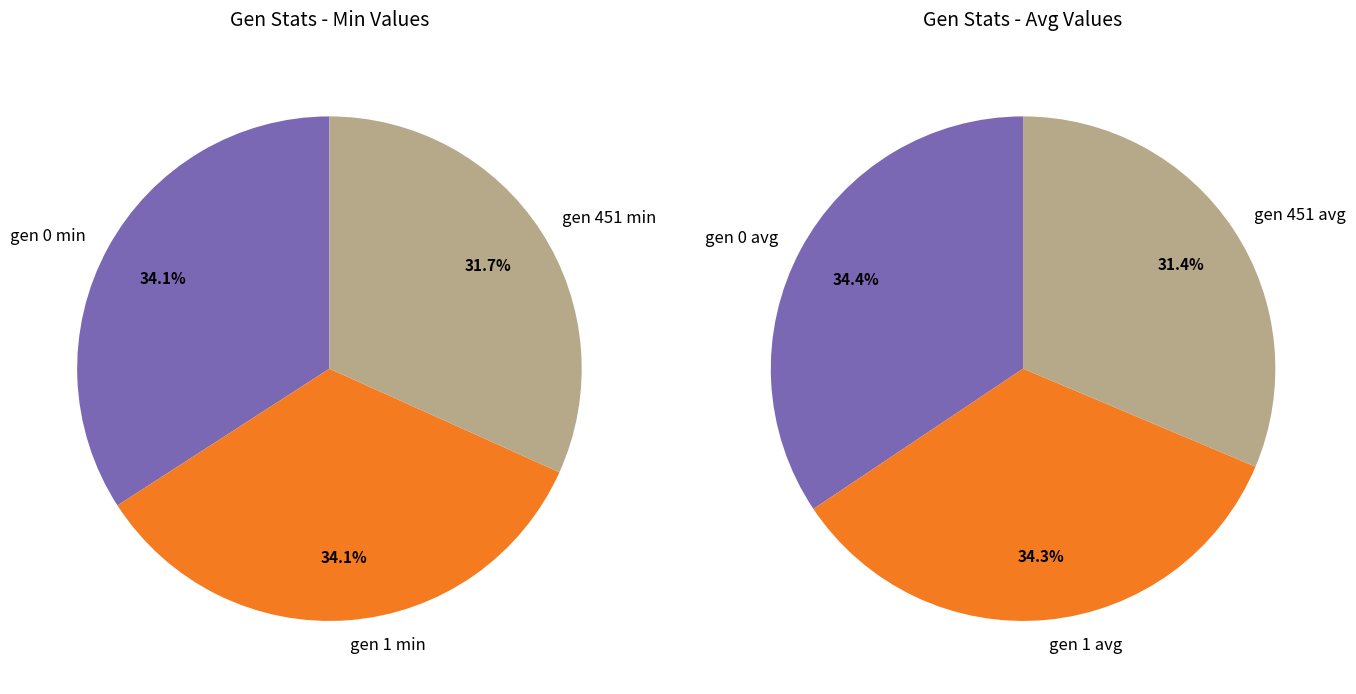

Is there a majority slice in this chart?

No